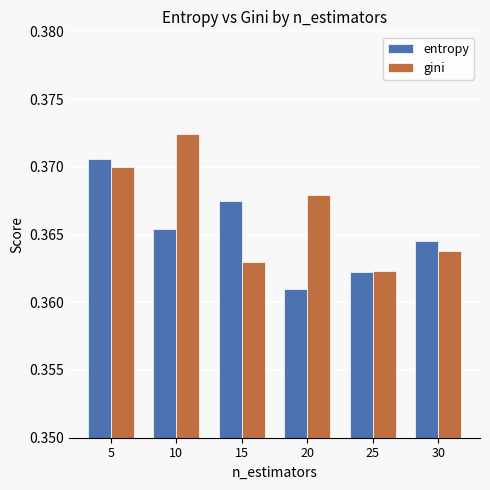

What is the sum of all entropy values?

2.2